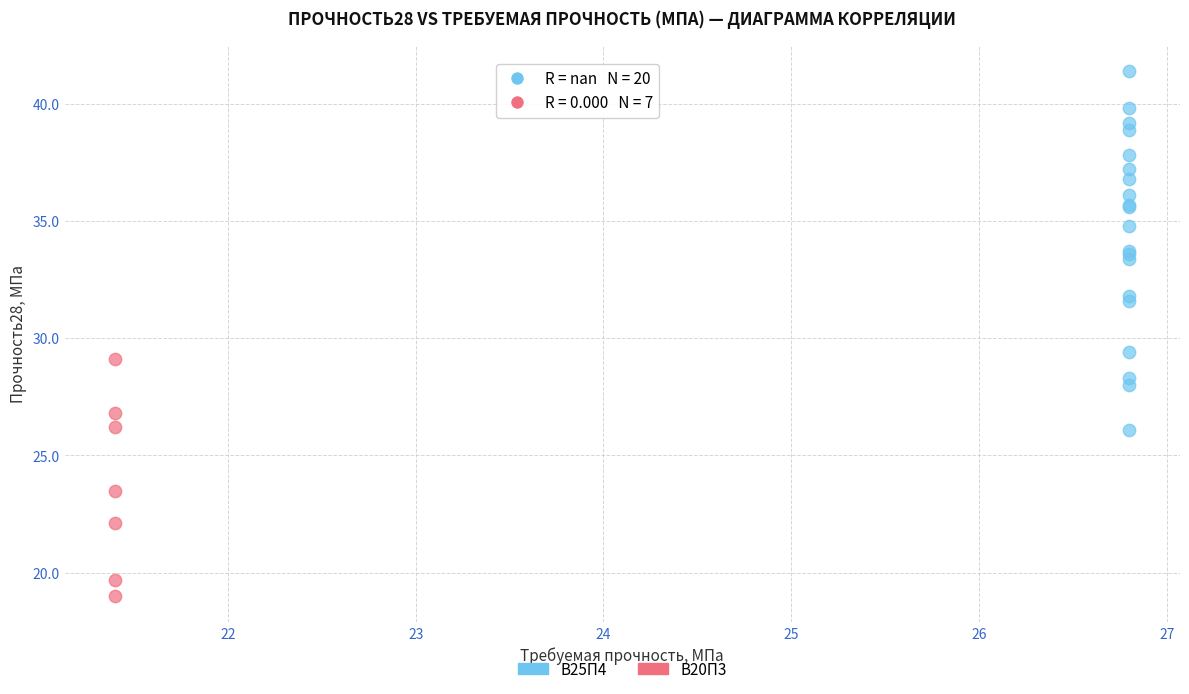

Which series has the largest Y range (max minus min)?

В25П4